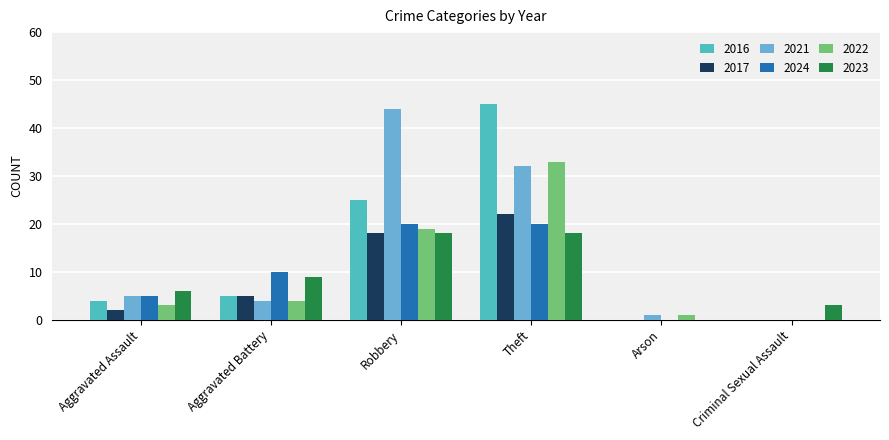

How many groups of bars are there?

6